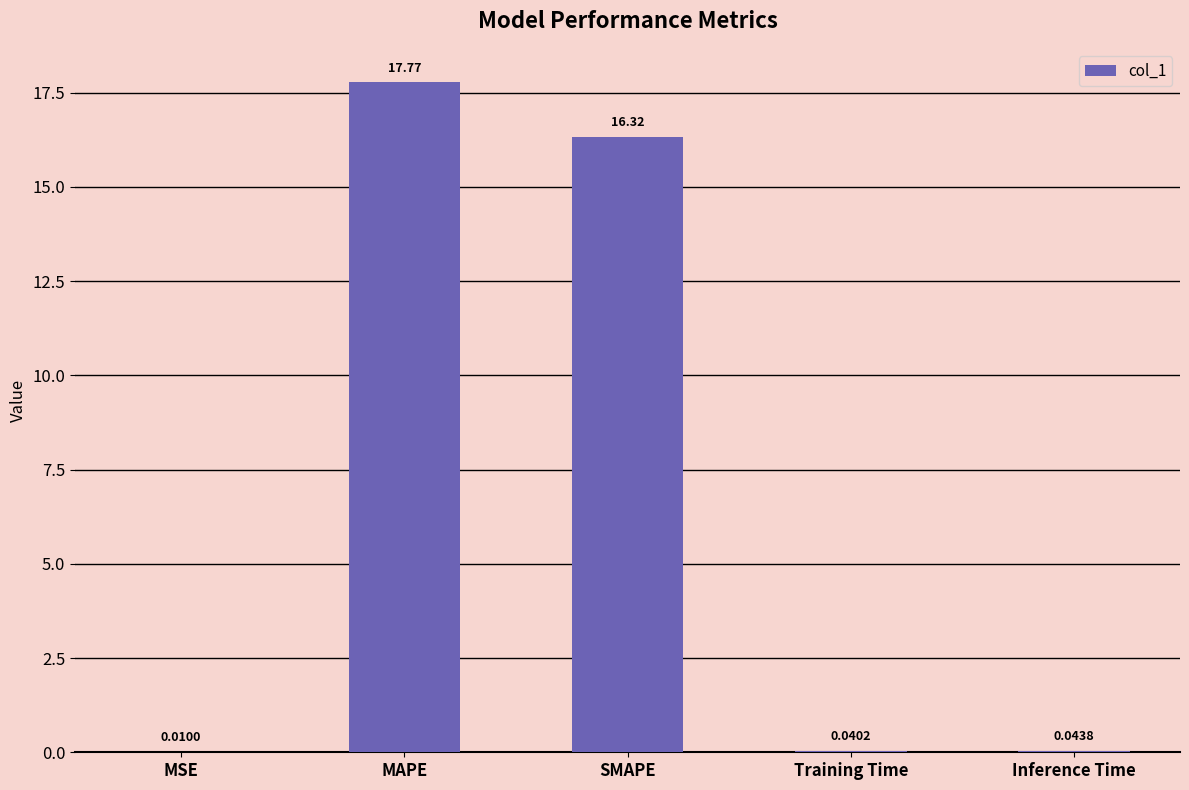

How many series are shown in this chart?

1